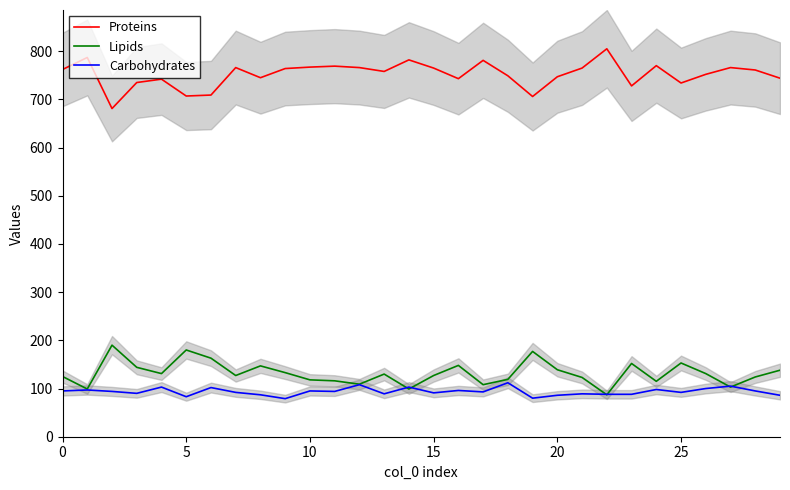

At which category does the chart reach its minimum across all series?

9